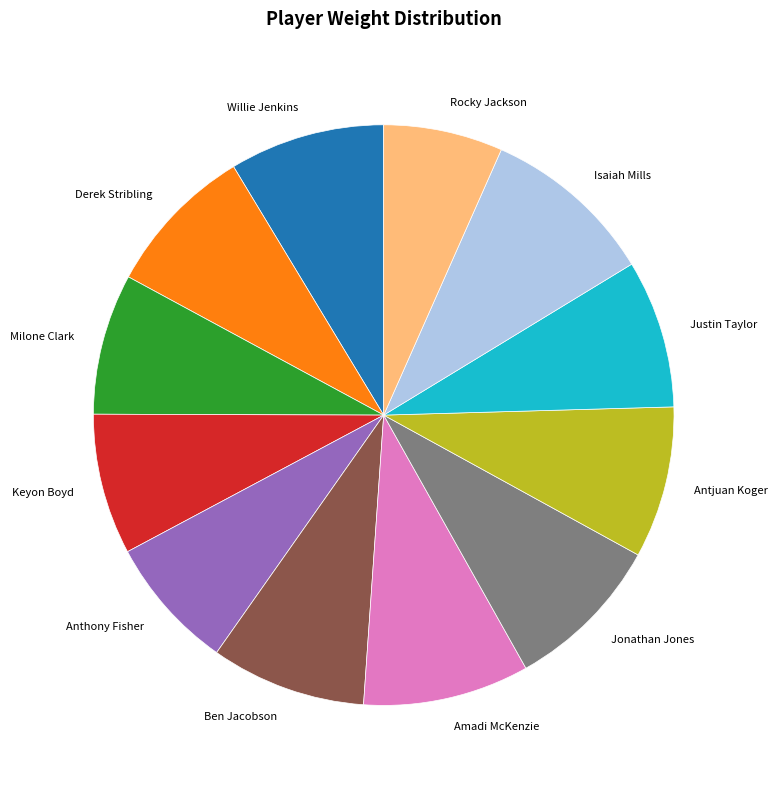

Is there a majority slice in this chart?

No